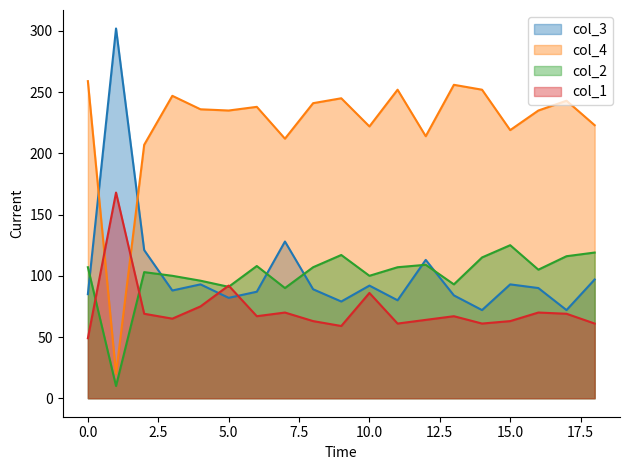

How many intersections are there between col_4_line and col_1_line?

2